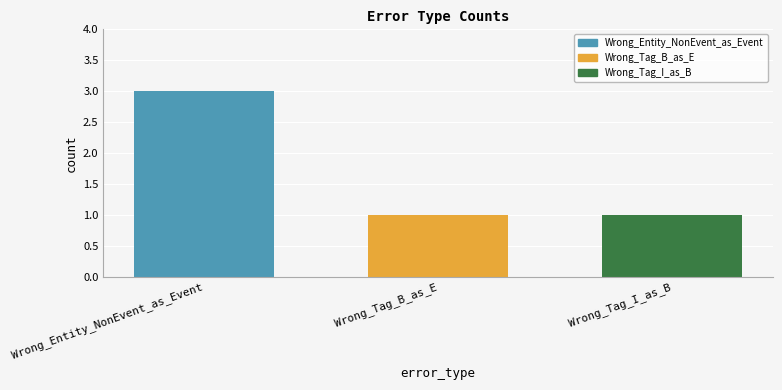

What is the sum of all values?

5